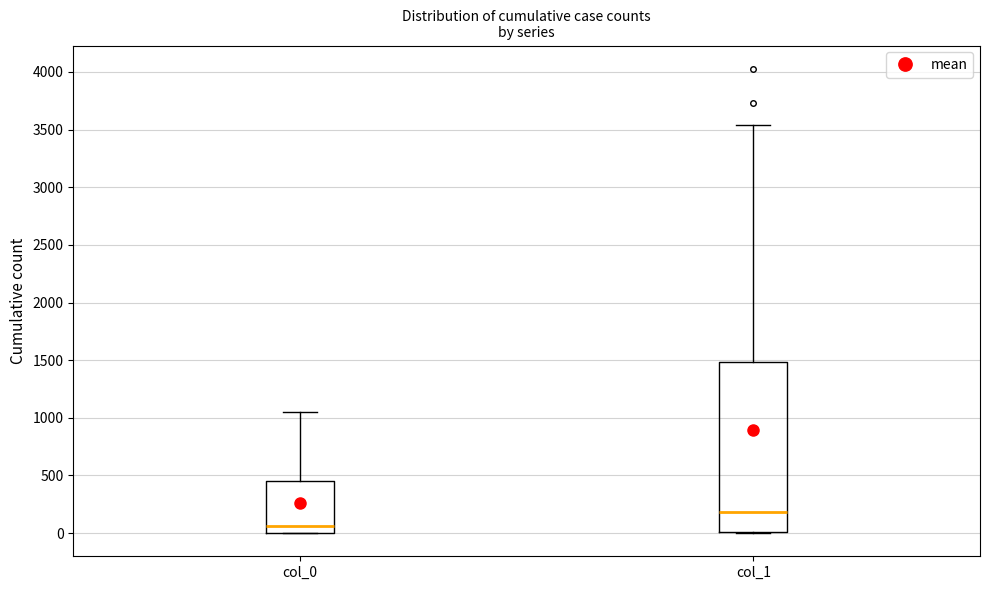

Which box has the highest median line?

col_1